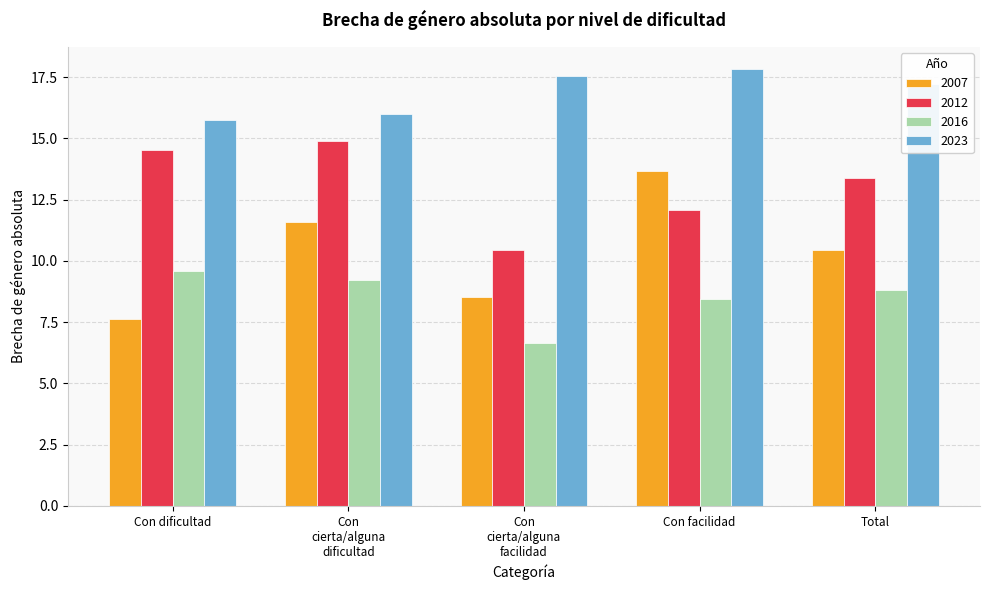

What is the label of the 4th bar from the left?

Con facilidad